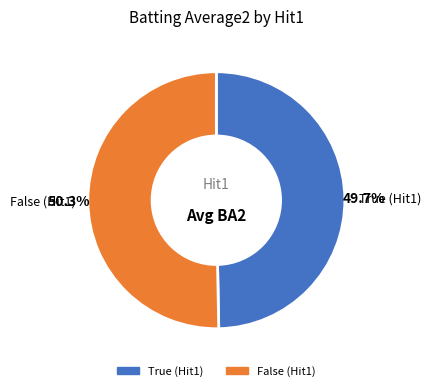

What is the majority slice?

False